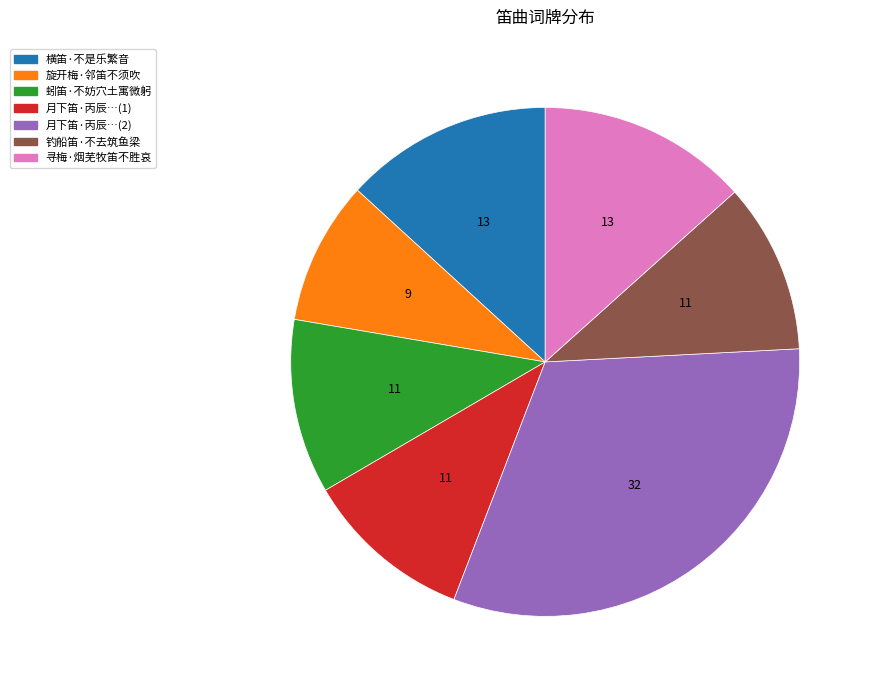

Does any single category account for the majority?

No